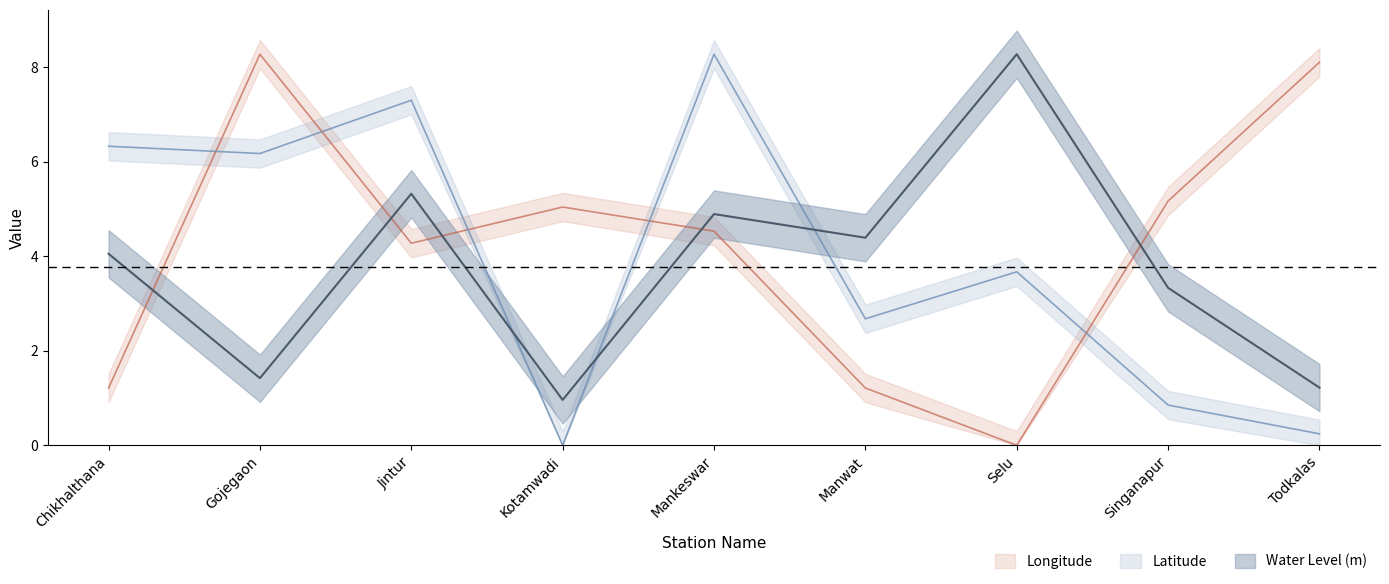

How many interior local valleys does the Latitude series have?

3